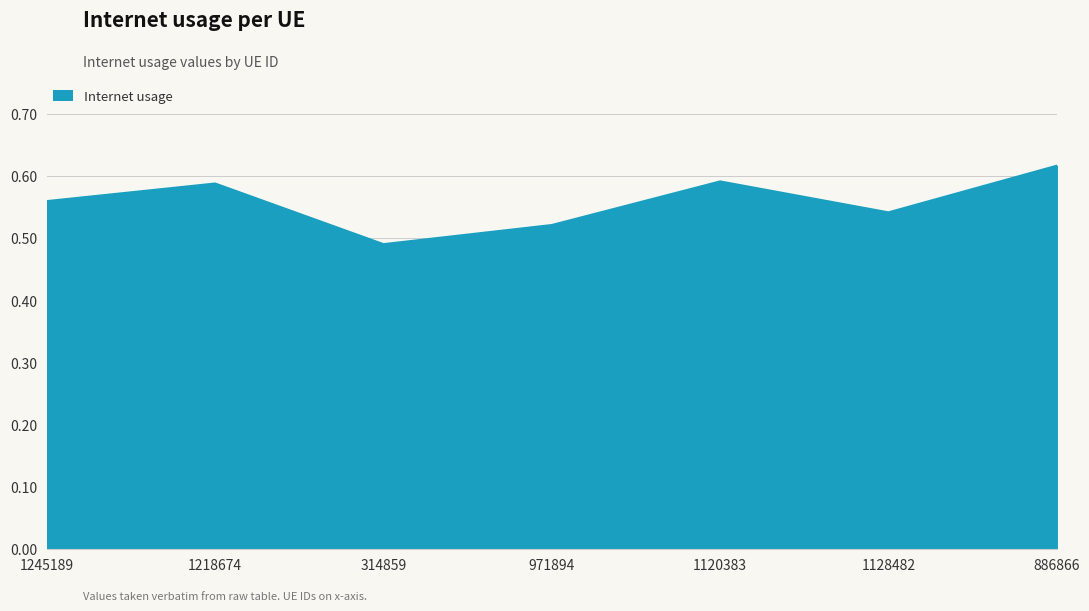

How many interior local valleys (lower than both neighbors) does the data have?

2